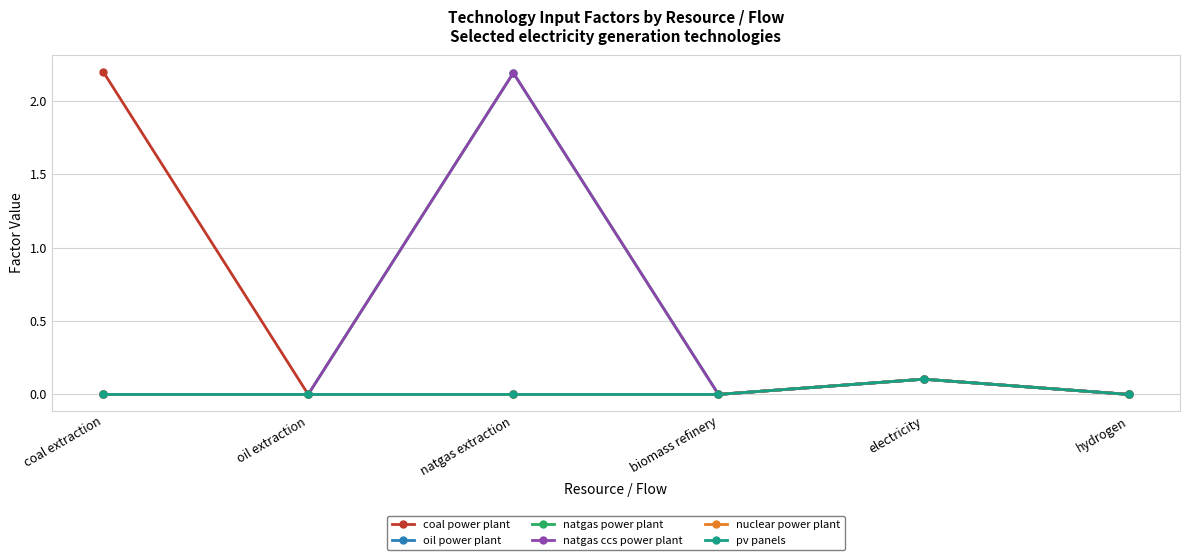

True or false: natgas power plant and pv panels intersect in this chart.

False